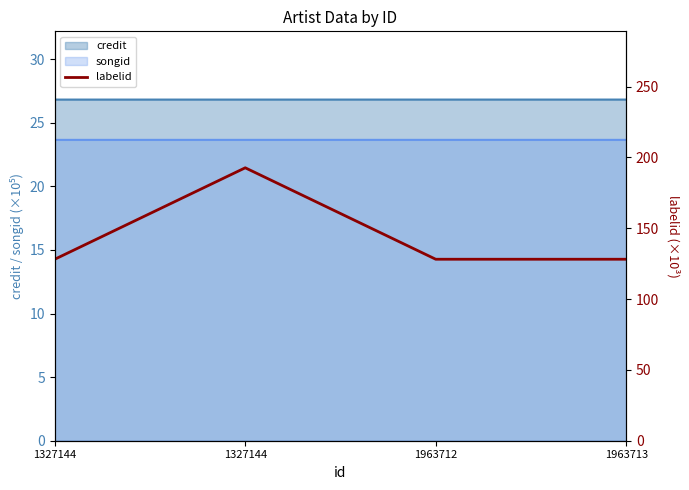

Where is the data nearest to the value 160?

1327144